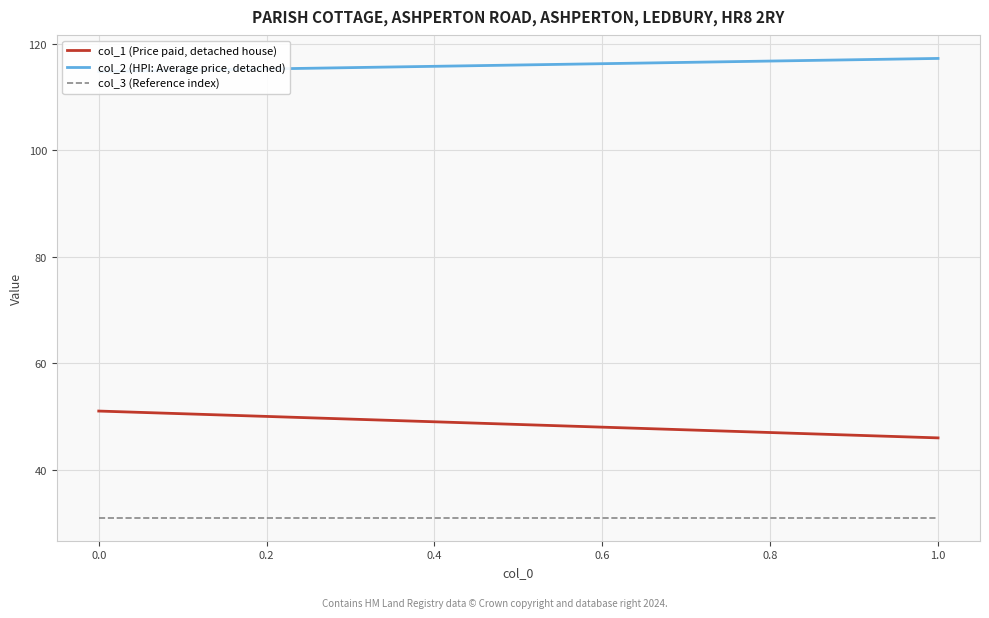

Is the value of col_2 (HPI: Average price, detached) at 0.0 greater than the value of col_3 (Reference index) at 0.0?

Yes